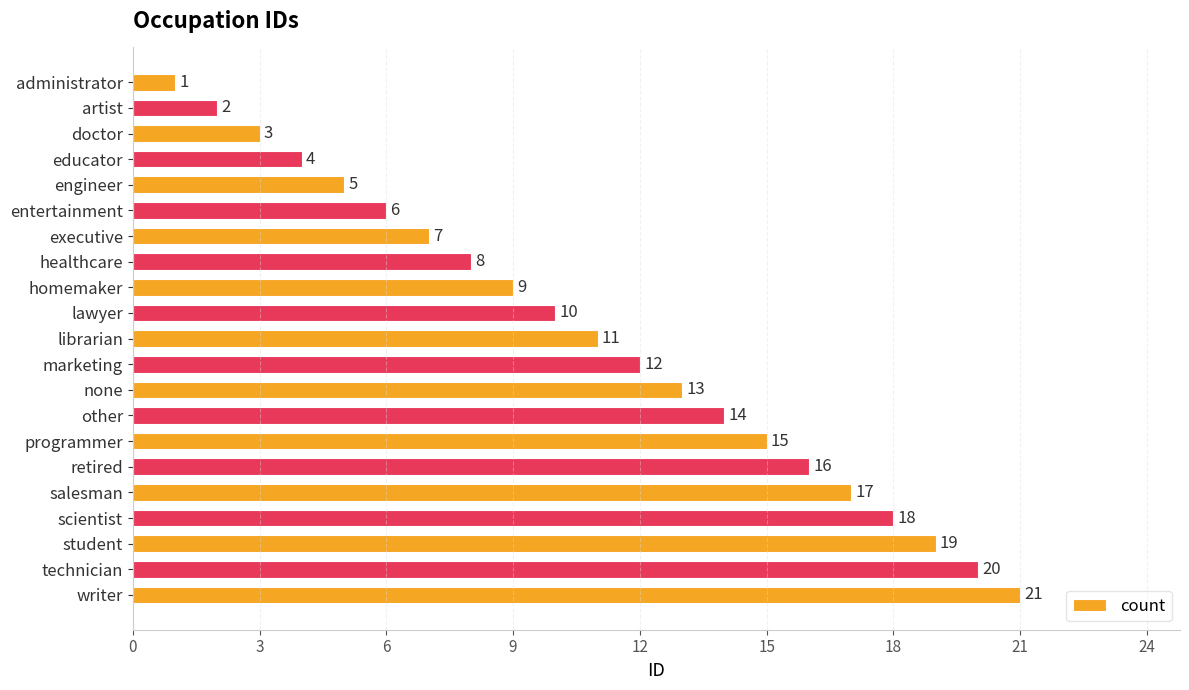

How many series are shown in this chart?

1